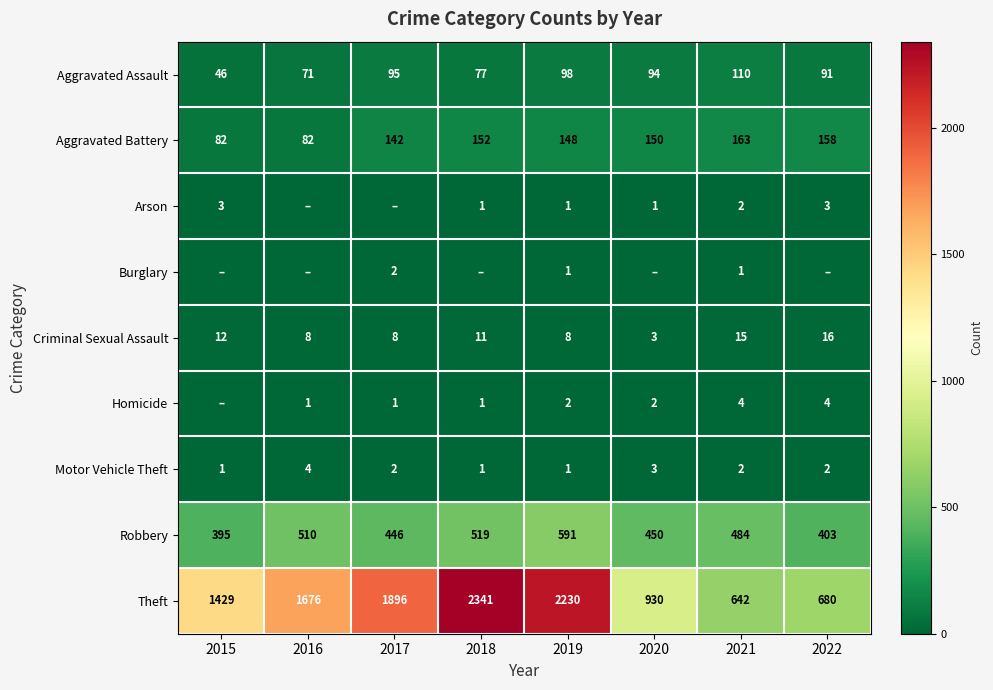

What is the approximate value of Theft at 2015?

1429